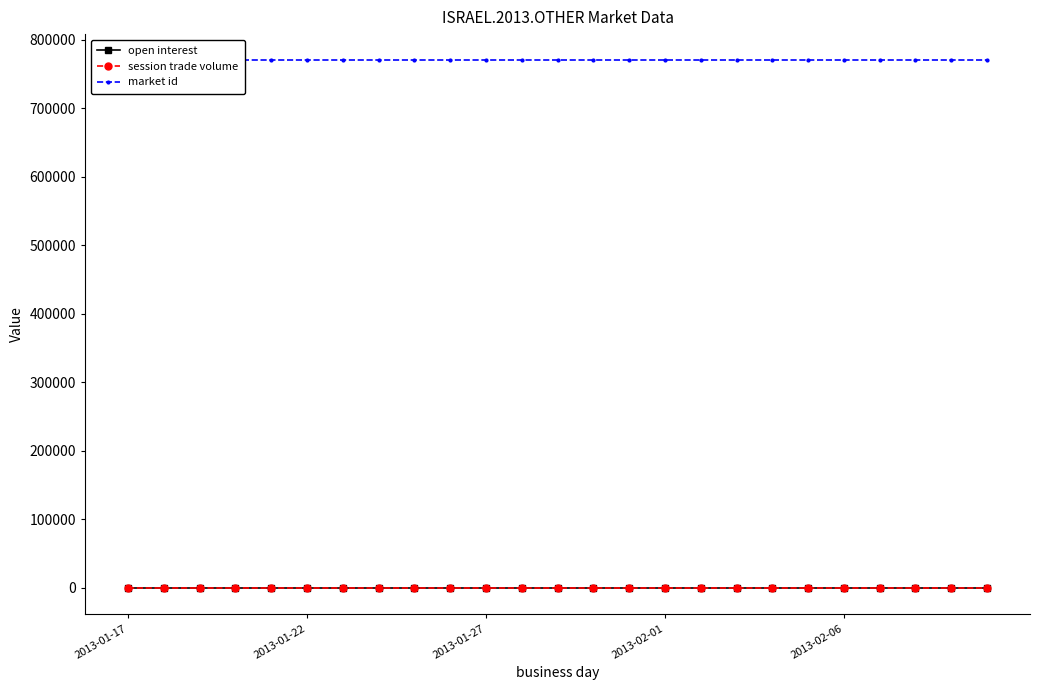

Is this an area chart (filled region under the line)?

No